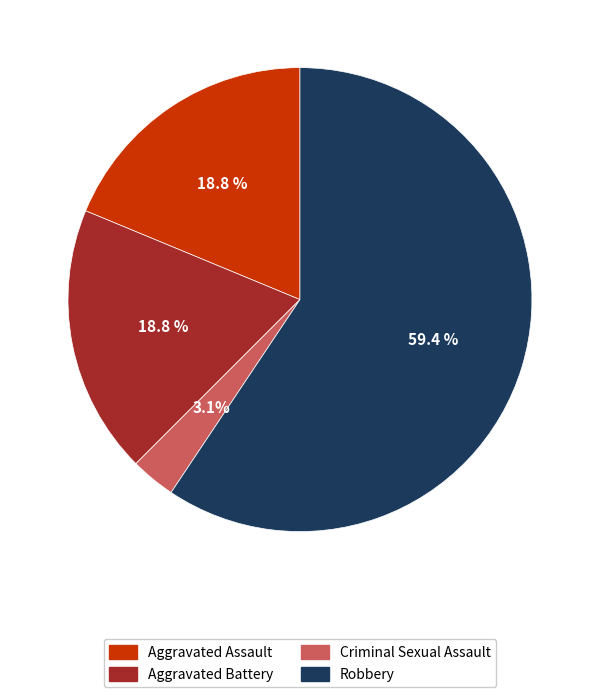

Is there a majority slice in this chart?

Yes